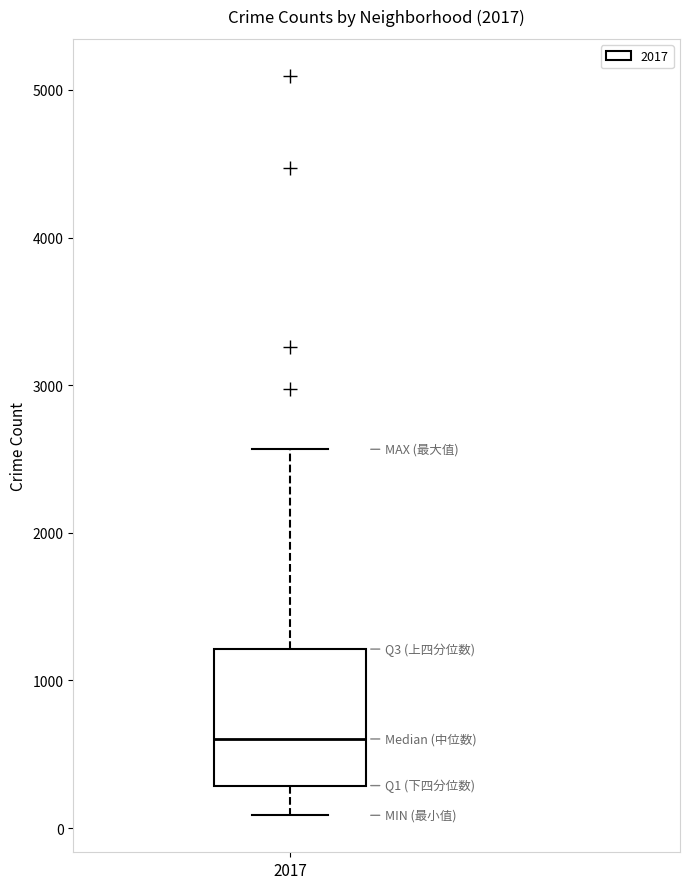

Read this box plot against the y-axis: the position of the median line, the range covered by the box, and the ends of both whiskers. The values are not printed on the chart, so give them approximately, as read against the axis.

median 600, box 300 to 1200, whiskers 100 to 2600